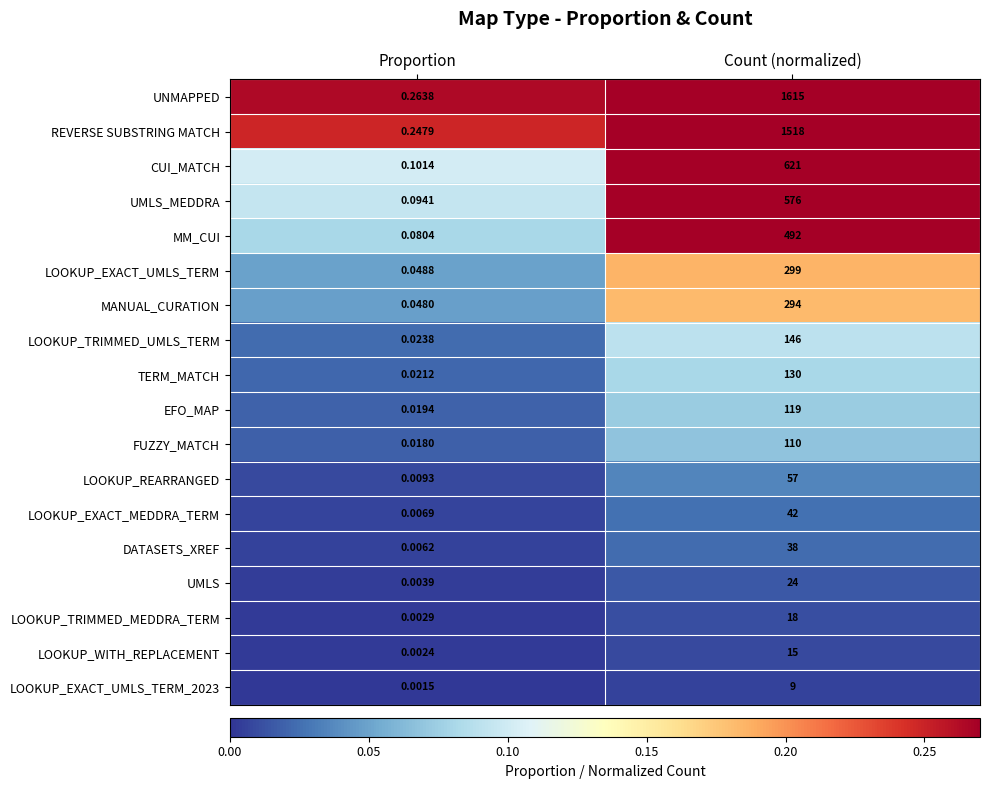

Is the value of DATASETS_XREF at Count (normalized) greater than the value of UMLS_MEDDRA at Count (normalized)?

No